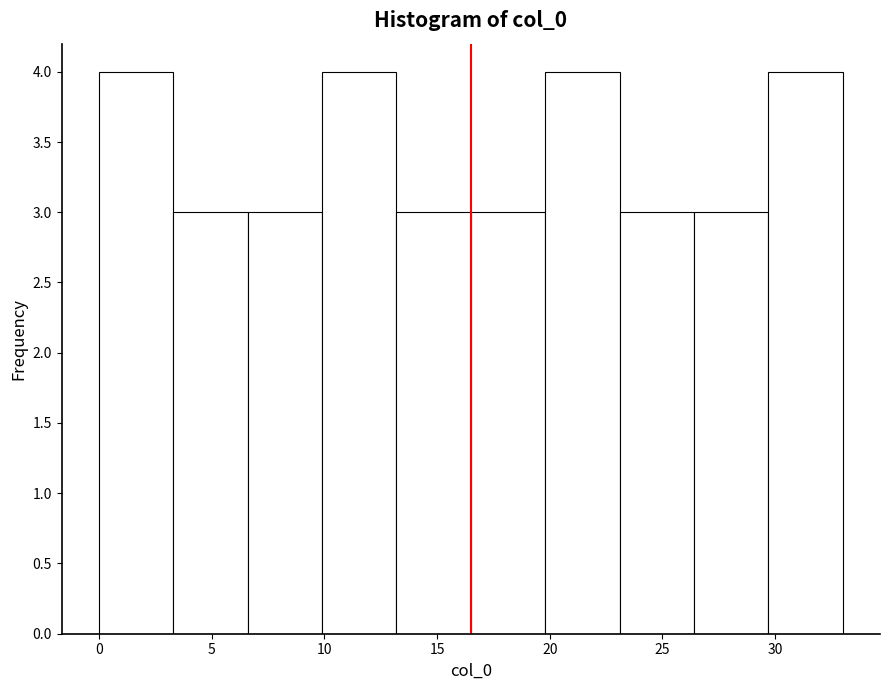

Reading left to right, list every bar in this chart as the range it spans on the x-axis followed by its height. Neither the bar edges nor the heights are printed on the chart, so give them approximately, as read against the axes.

0.0 to 3.3: 4
3.3 to 6.6: 3
6.6 to 9.9: 3
9.9 to 13.2: 4
13.2 to 16.5: 3
16.5 to 19.8: 3
19.8 to 23.1: 4
23.1 to 26.4: 3
26.4 to 29.7: 3
29.7 to 33.0: 4